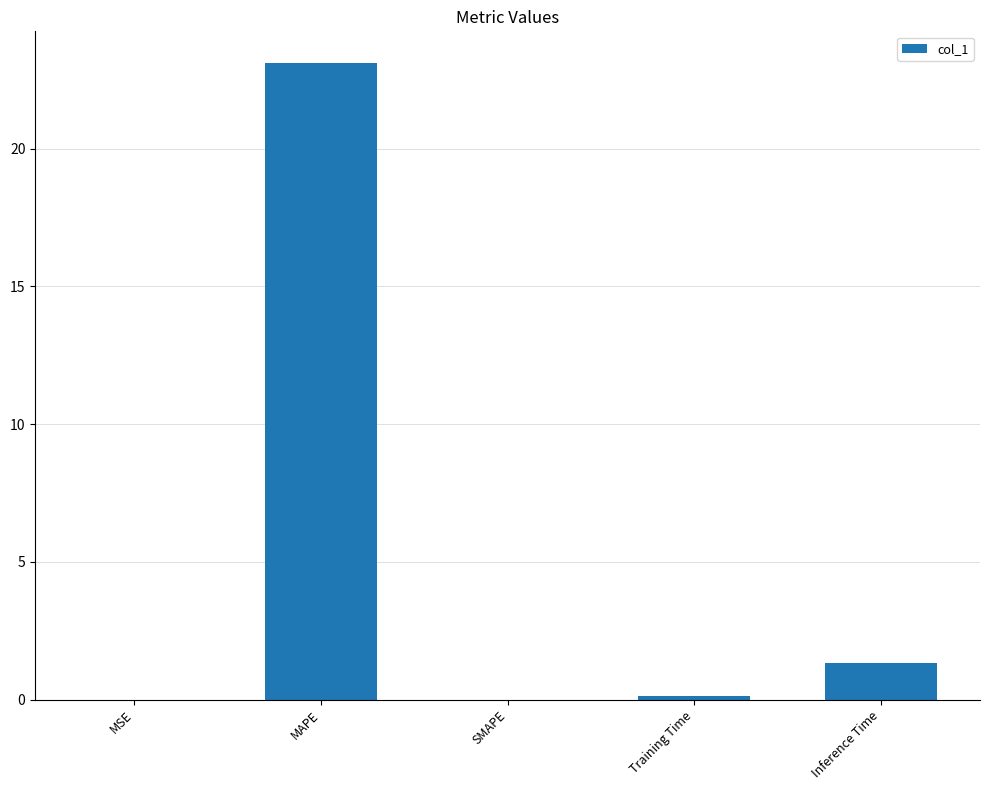

How many series are shown in this chart?

1